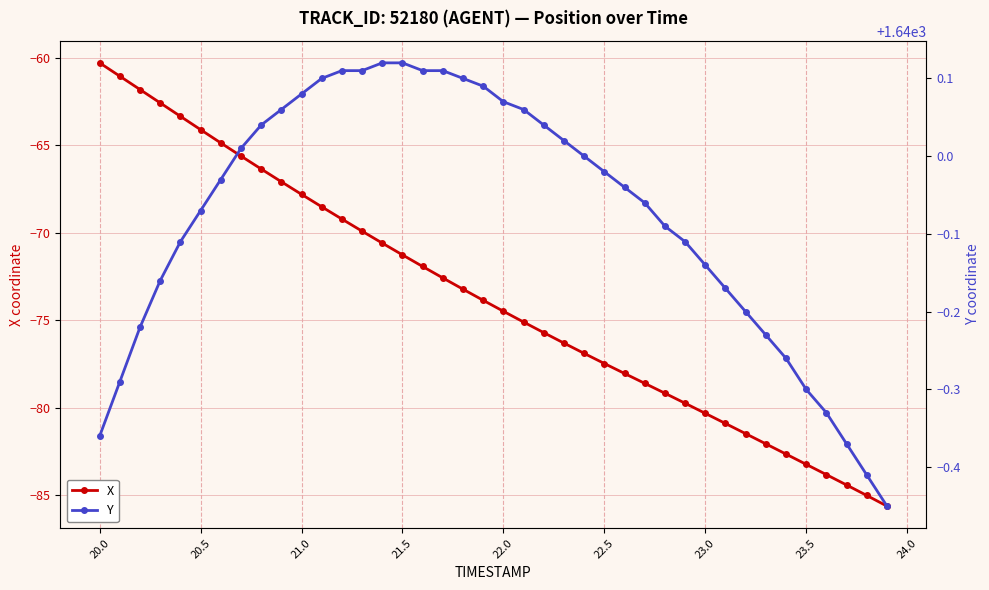

True or false: X and Y cross at least once.

False